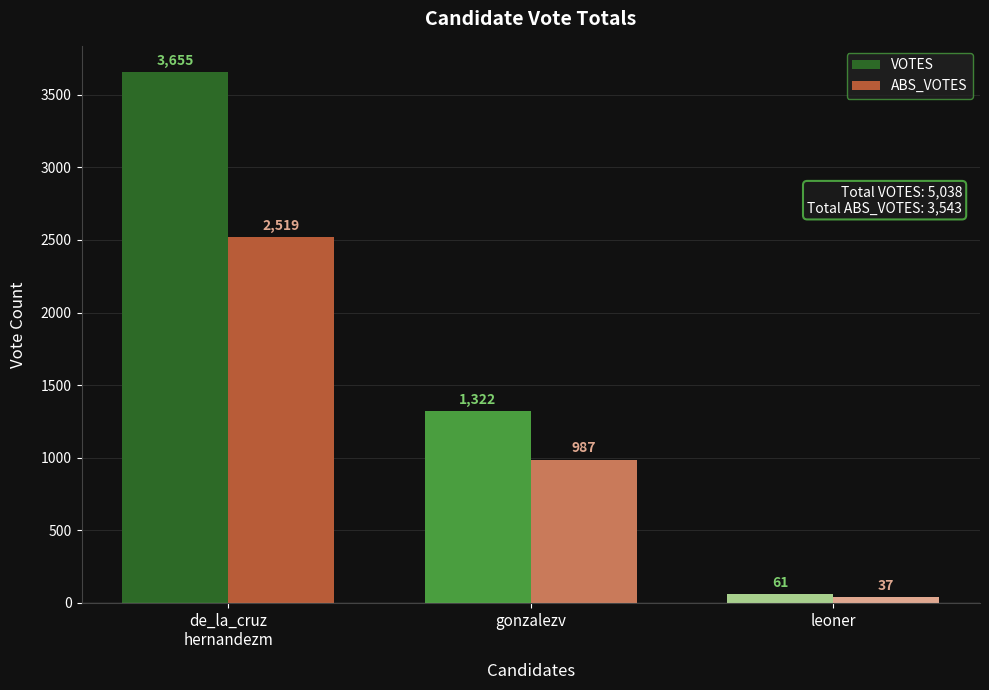

Is it true that VOTES equals 6143 at de_la_cruz
hernandezm?

False